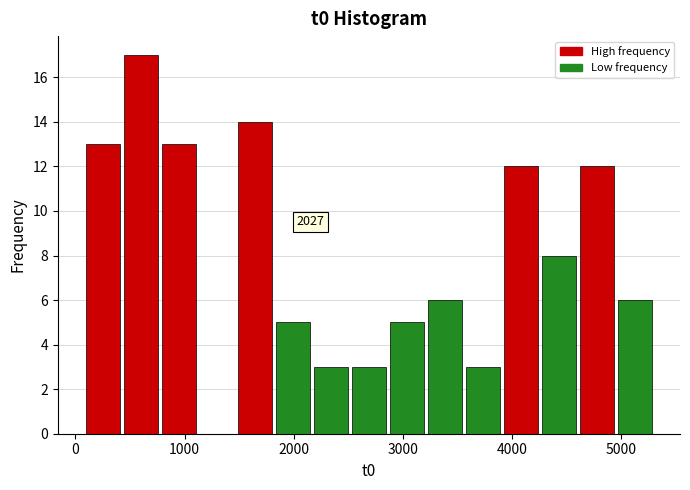

Read against the x-axis, roughly where is the centre of the tallest bar?

600